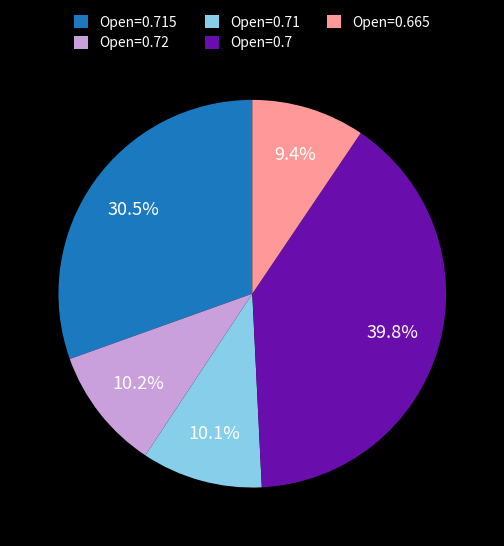

To the nearest percent, what is the average slice percentage?

20%